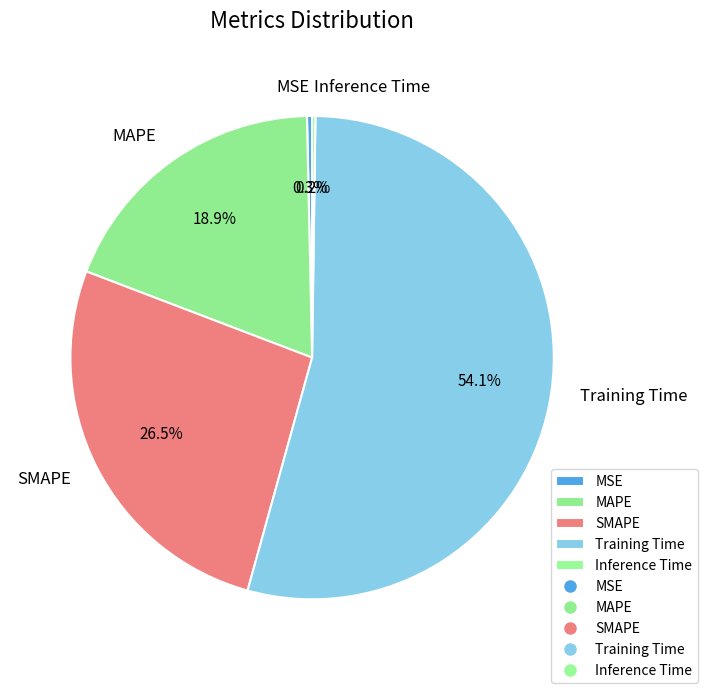

Which category has the biggest portion of the pie?

Training Time